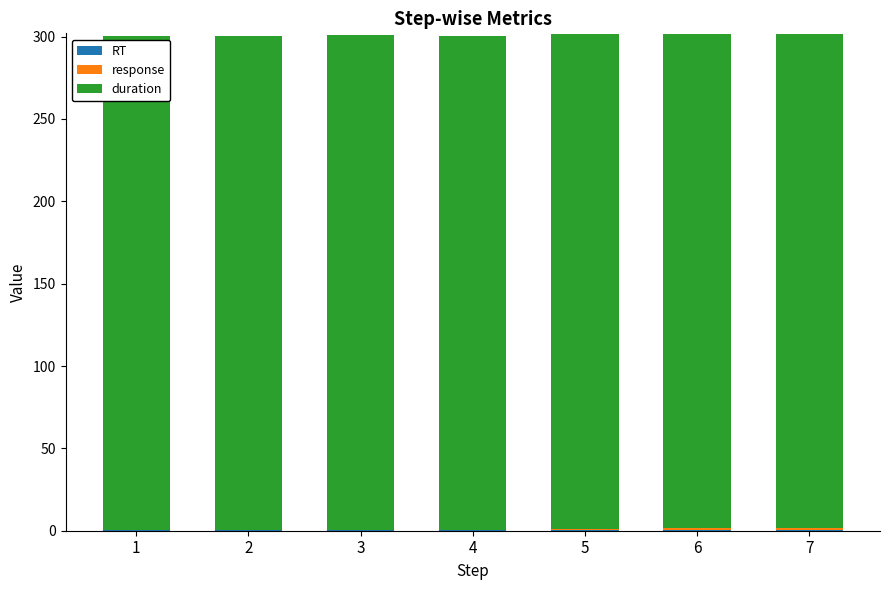

Does the chart contain stacked bars?

Yes